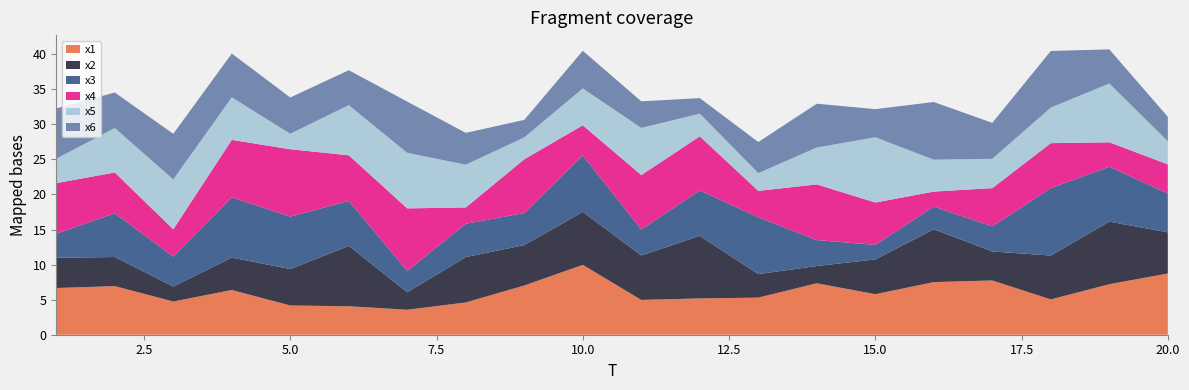

Reading left to right, list all the values displayed in this chart.

x1: 1=6.7	2=6.9	3=4.7	4=6.4	5=4.2	6=4.1	7=3.6	8=4.6	9=7.0	10=10.0	11=5.0	12=5.2	13=5.3	14=7.3	15=5.8	16=7.5	17=7.7	18=5.0	19=7.2	20=8.7
x2: 1=4.3	2=4.1	3=2.1	4=4.6	5=5.2	6=8.6	7=2.5	8=6.5	9=5.8	10=7.6	11=6.3	12=8.9	13=3.4	14=2.5	15=5.0	16=7.5	17=4.1	18=6.3	19=8.9	20=5.9
x3: 1=3.4	2=6.2	3=4.3	4=8.6	5=7.5	6=6.4	7=3.0	8=4.8	9=4.6	10=8.0	11=3.7	12=6.5	13=8.1	14=3.7	15=2.1	16=3.2	17=3.6	18=9.6	19=7.8	20=5.6
x4: 1=7.2	2=5.8	3=3.9	4=8.2	5=9.6	6=6.5	7=8.9	8=2.3	9=7.7	10=4.3	11=7.8	12=7.7	13=3.8	14=7.9	15=6.0	16=2.1	17=5.5	18=6.4	19=3.5	20=4.1
x5: 1=3.5	2=6.3	3=7.1	4=6.1	5=2.2	6=7.2	7=7.9	8=6.1	9=3.1	10=5.3	11=6.7	12=3.2	13=2.5	14=5.3	15=9.3	16=4.6	17=4.2	18=5.1	19=8.4	20=3.3
x6: 1=7.2	2=5.1	3=6.5	4=6.2	5=5.2	6=5.0	7=7.3	8=4.5	9=2.5	10=5.4	11=3.8	12=2.2	13=4.4	14=6.2	15=4.0	16=8.2	17=5.1	18=8.1	19=4.9	20=3.5